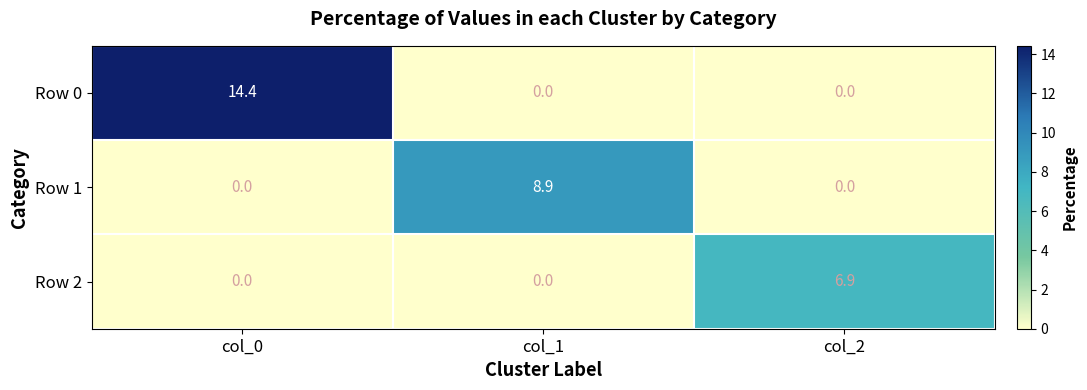

The Row 1 series shows -2.9 at col_2. True or false?

False